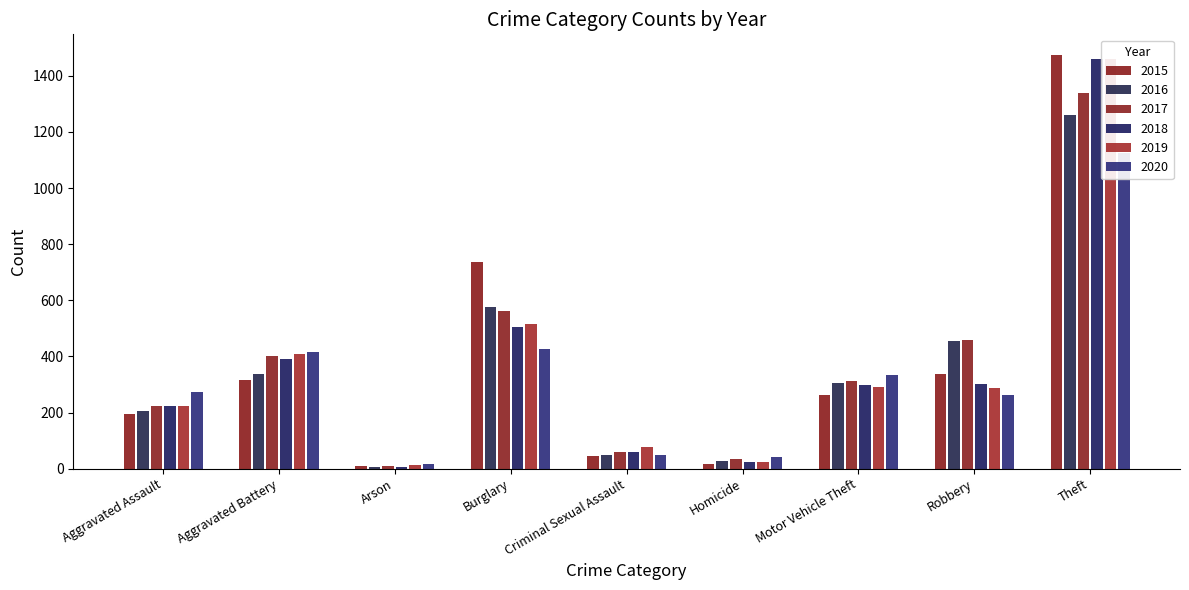

What is the difference between the 2020 values at Homicide and Aggravated Battery?

375